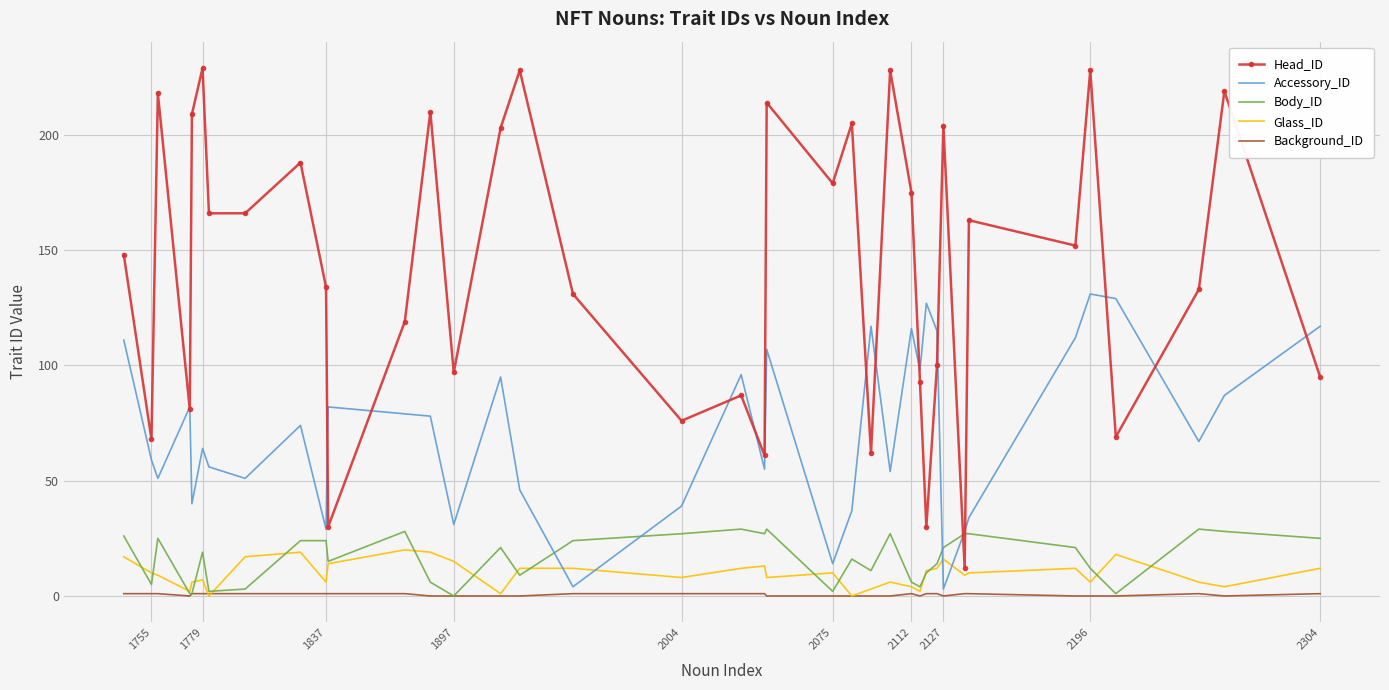

How many lines are shown in the chart?

5